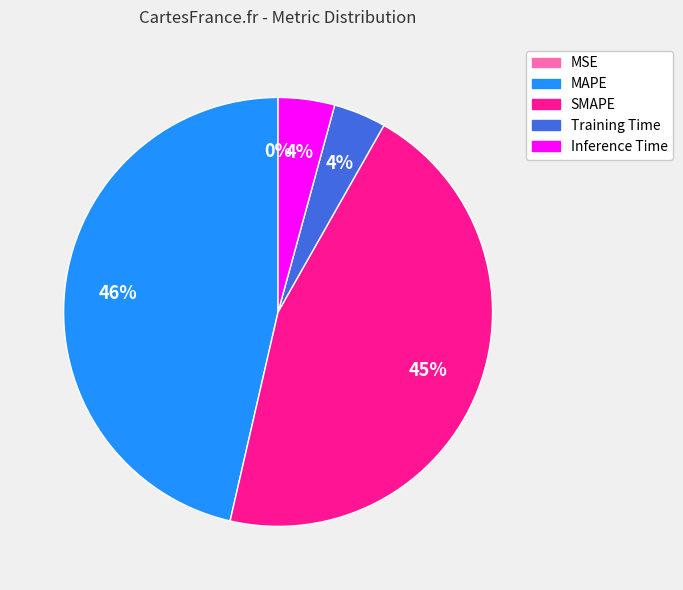

Which category has the biggest portion of the pie?

MAPE